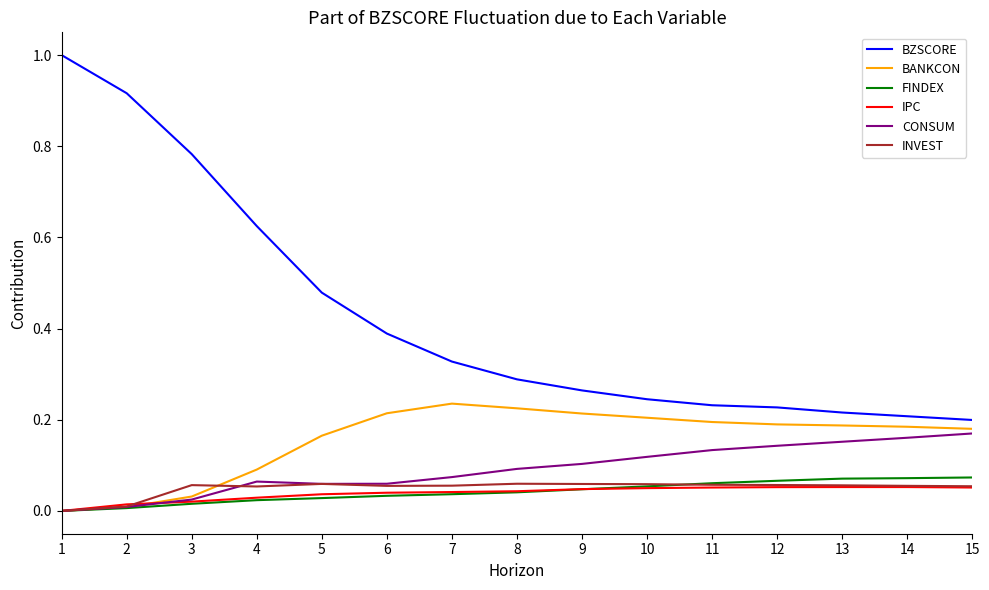

Is the value of INVEST at 5 greater than the value of IPC at 2?

Yes